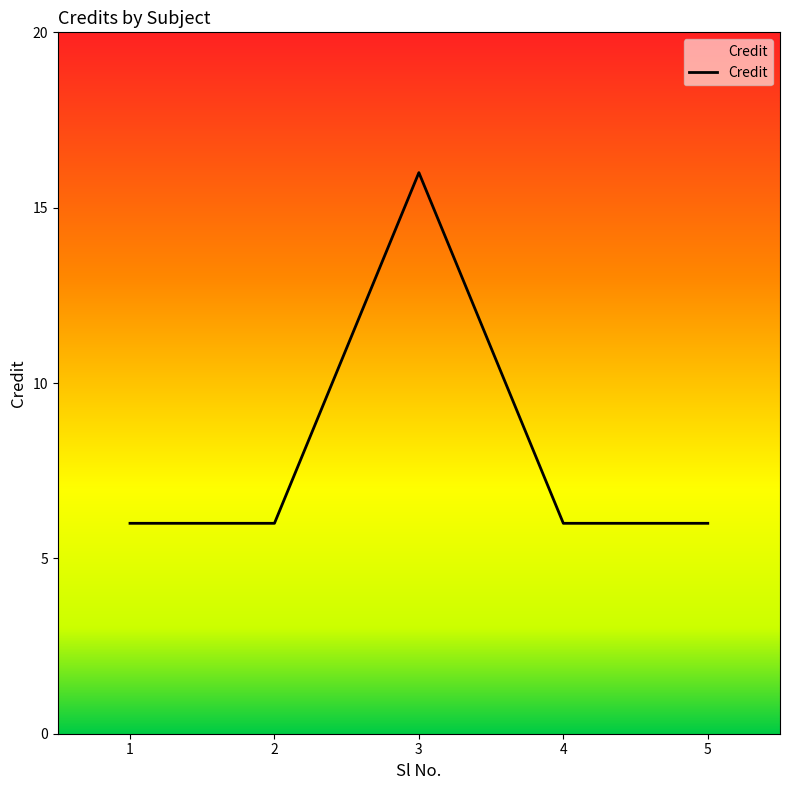

What is the sum of the values at 5 and 4?

12